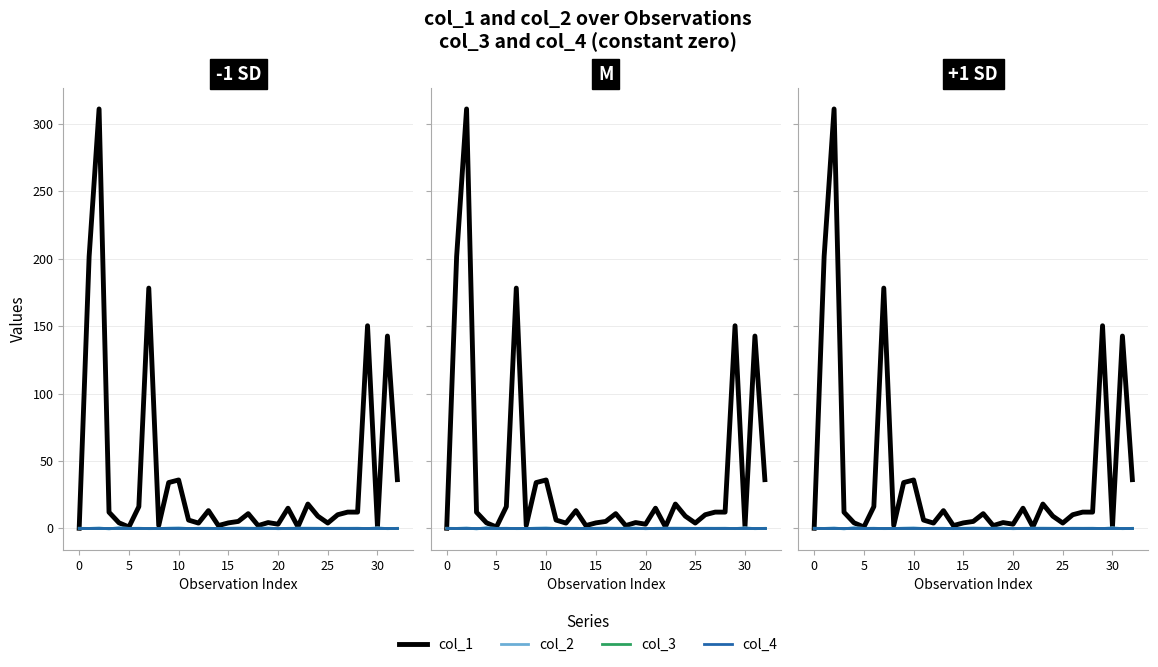

Reading right to left, list all the values displayed in this chart.

col_1: 36.1	142.7	1.1	150.3	12.0	12.0	10.0	3.9	9.0	18.0	1.1	14.9	3.0	4.2	2.0	10.8	5.1	4.0	2.0	13.1	3.8	6.1	35.8	33.9	2.1	178.2	16.0	0.9	4.1	11.9	311.2	201.7	0.0
col_2: -0.0	-0.3	0.4	-0.3	0.1	0.0	0.1	-0.1	0.0	0.1	0.1	-0.0	-0.4	0.2	0.0	0.1	0.2	0.0	-0.3	0.0	0.0	-0.2	0.3	0.1	-0.2	-0.3	0.0	-0.1	0.5	-0.5	0.3	-0.1	0.0
col_3: 0.0	0.0	0.0	0.0	0.0	0.0	0.0	0.0	0.0	0.0	0.0	0.0	0.0	0.0	0.0	0.0	0.0	0.0	0.0	0.0	0.0	0.0	0.0	0.0	0.0	0.0	0.0	0.0	0.0	0.0	0.0	0.0	0.0
col_4: 0.0	0.0	0.0	0.0	0.0	0.0	0.0	0.0	0.0	0.0	0.0	0.0	0.0	0.0	0.0	0.0	0.0	0.0	0.0	0.0	0.0	0.0	0.0	0.0	0.0	0.0	0.0	0.0	0.0	0.0	0.0	0.0	0.0